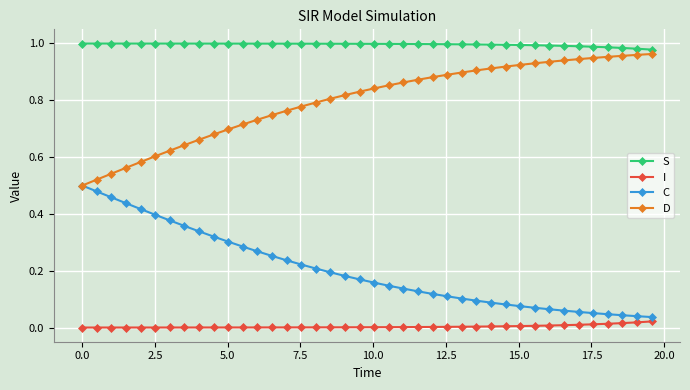

Rank the series by their average value, from highest to lowest.

S, D, C, I